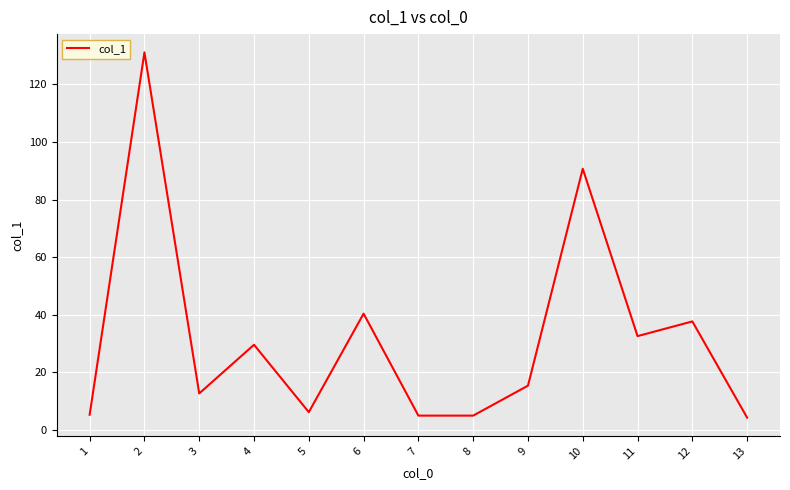

How many interior local peaks (higher than both neighbors) does the data have?

5